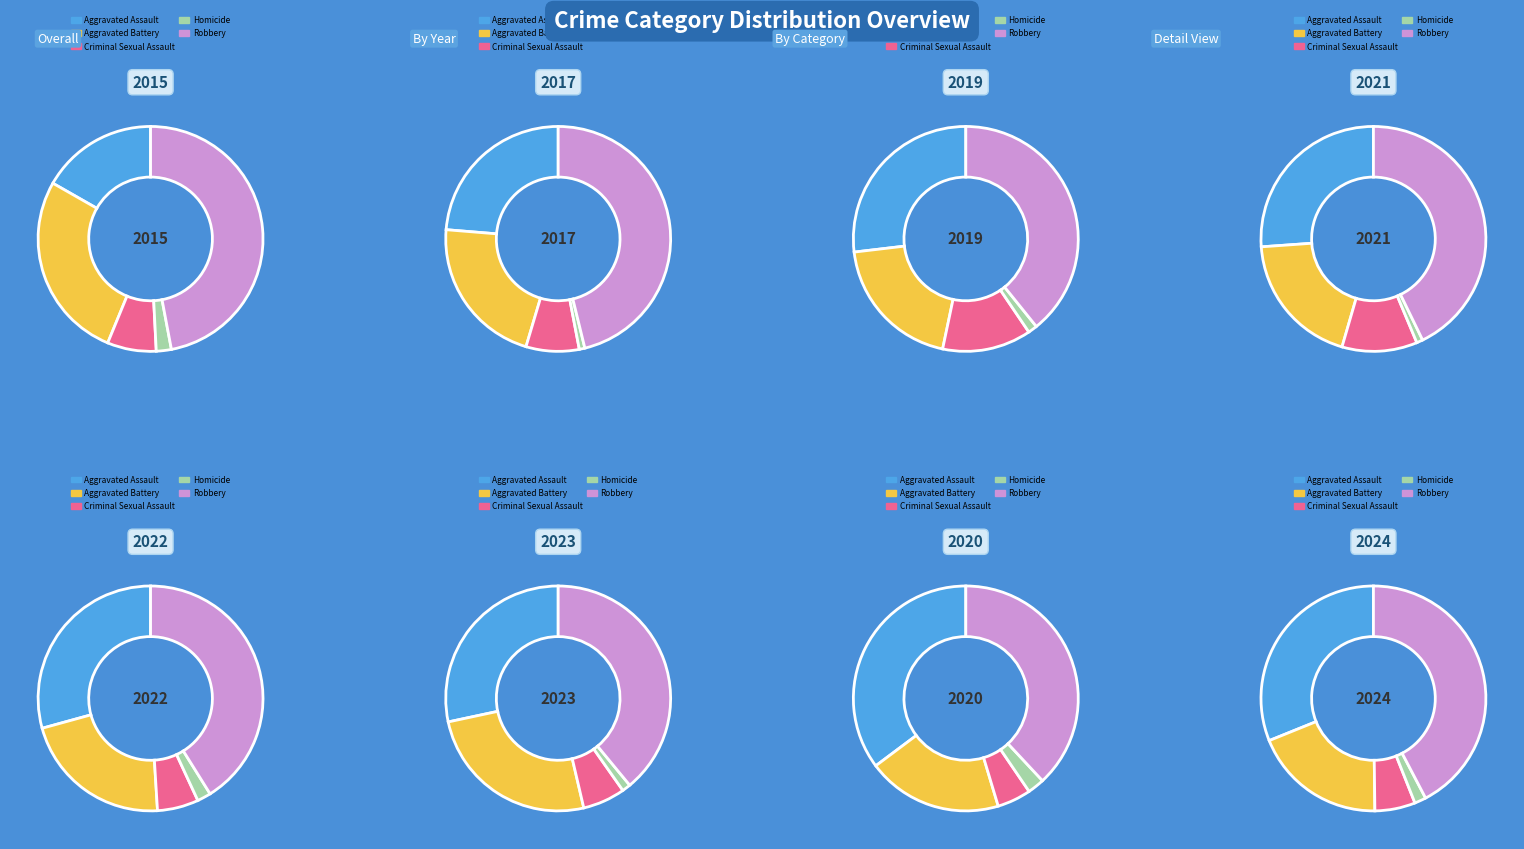

To the nearest percent, what portion does 2021 represent?

5%